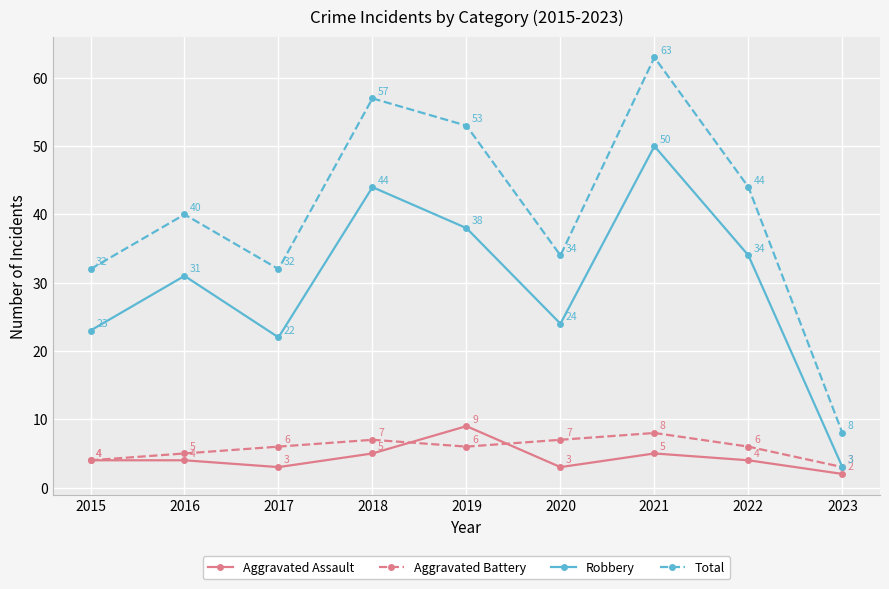

What is the value of the Total point at the 7th from the left?

63